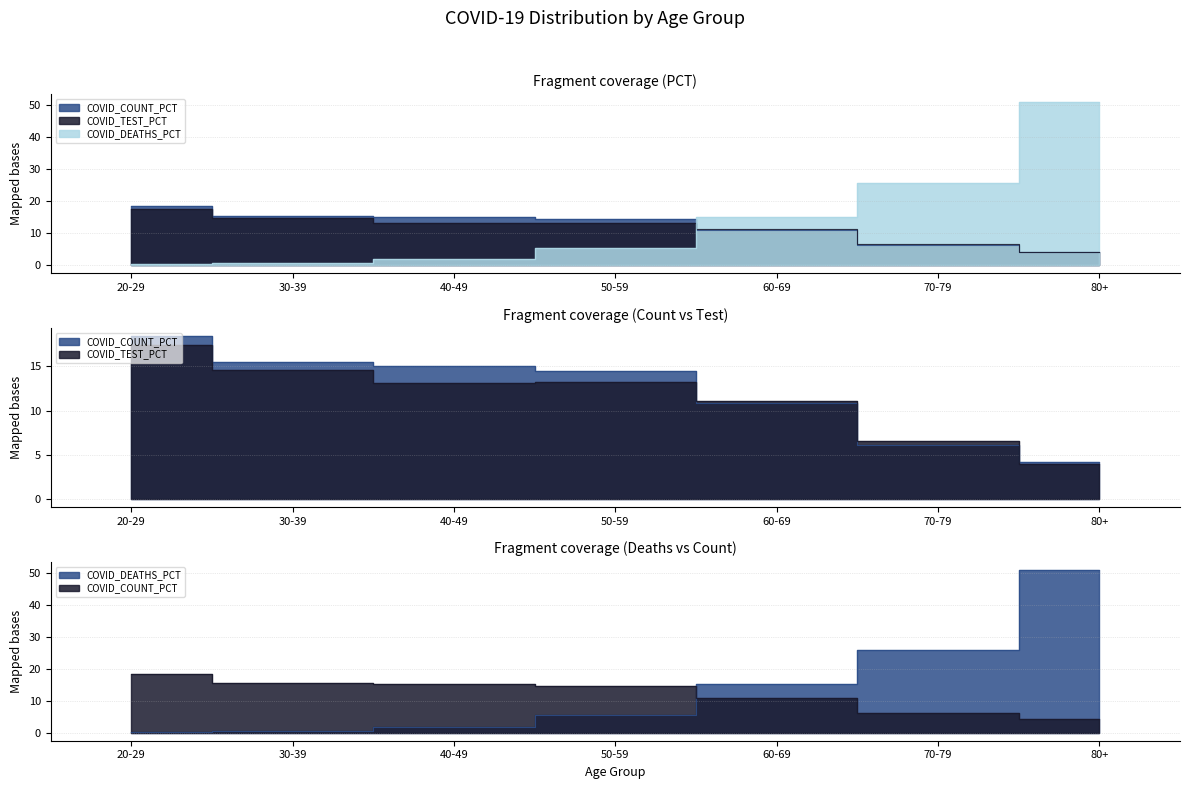

Which has a higher value, 60-69 or 70-79?

60-69